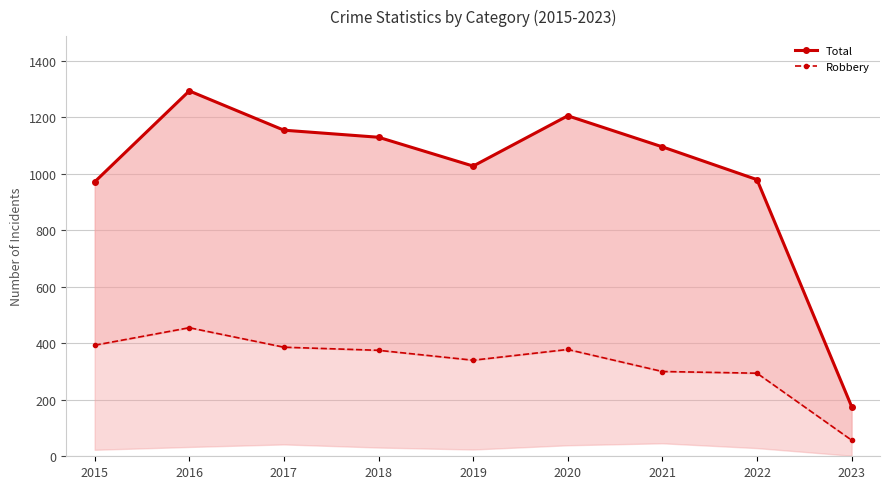

At 2021, list the series in order from smallest to largest.

Robbery, Total